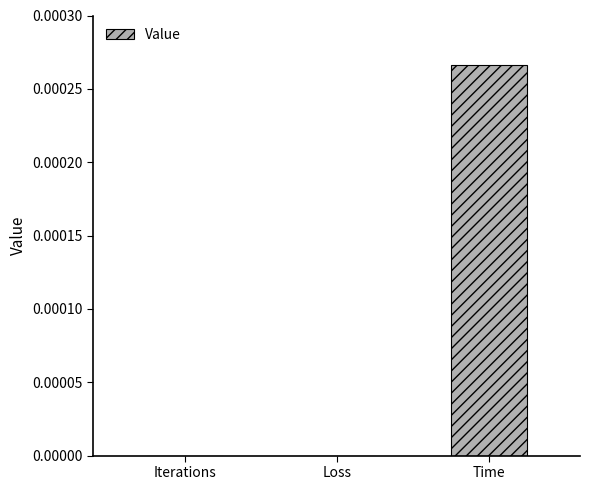

True or false: the data shows 0.0 at Time.

True